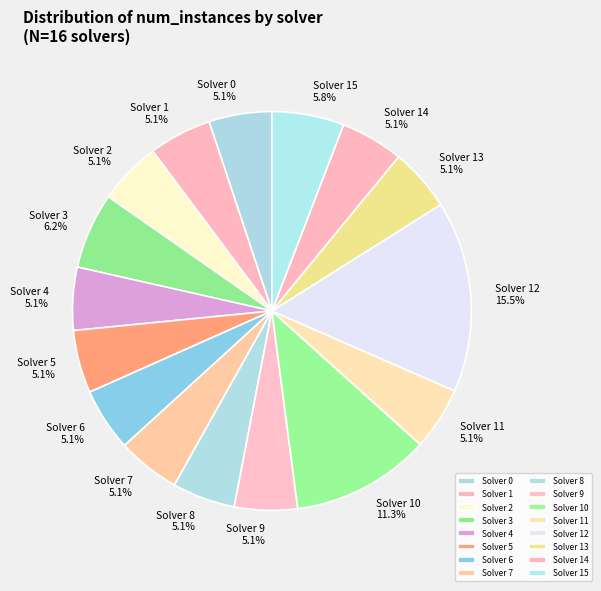

Combined, do Solver 3 and Solver 4 account for over 50%?

No